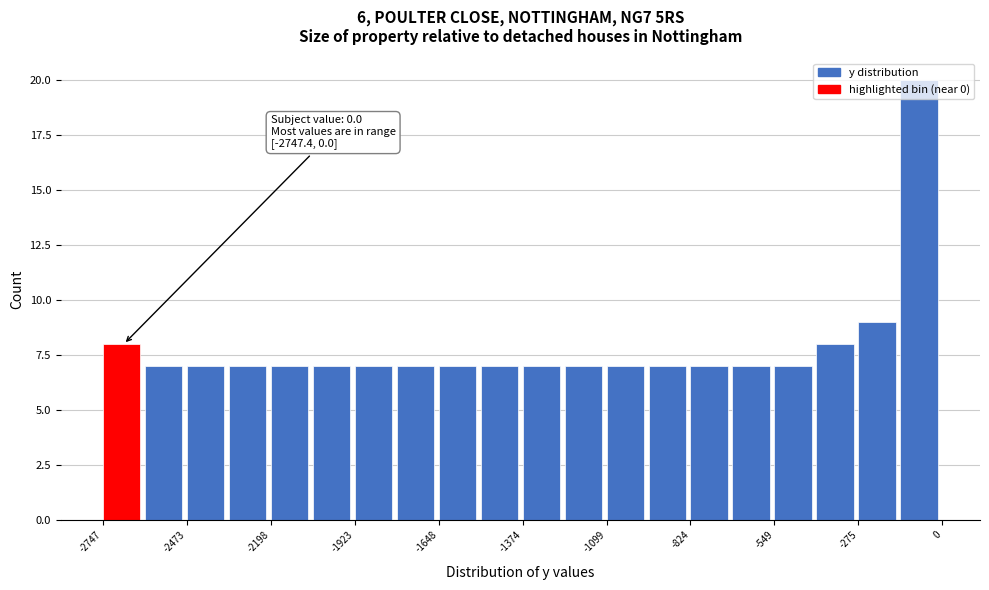

Around what value on the x-axis is the tallest bar? Give the approximate position of its centre, as read against the axis.

-100